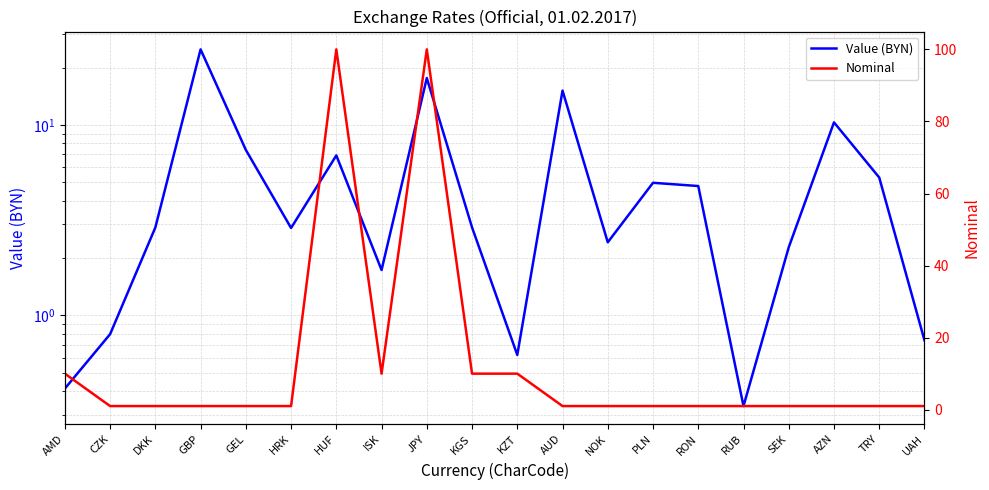

Where do Value (BYN) and Nominal first cross each other?

CZK and DKK